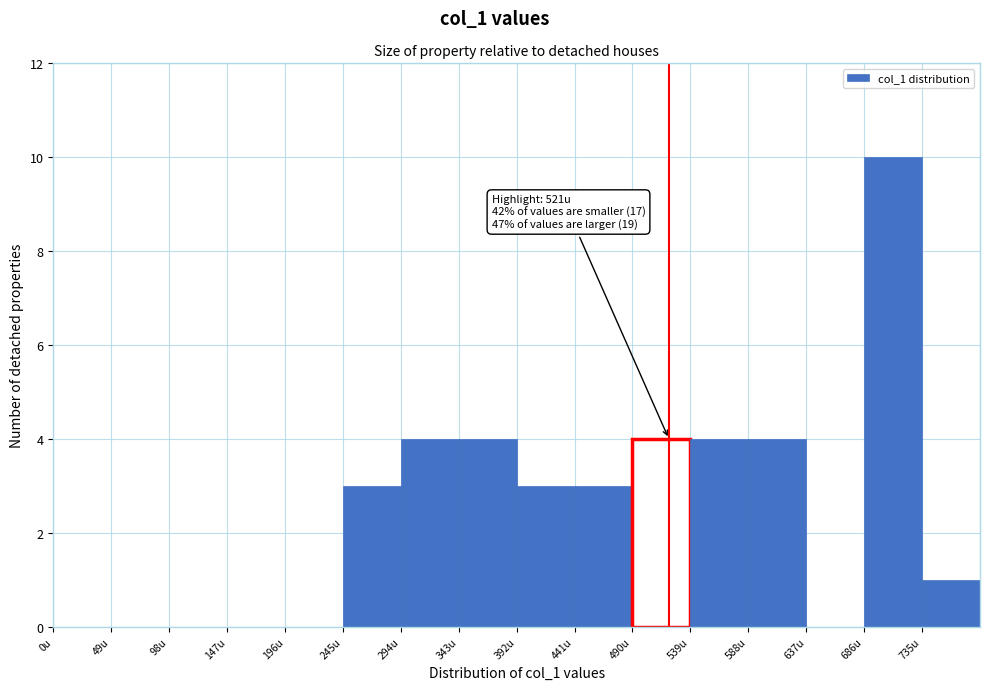

Over which range of the x-axis is the bar tallest?

686 to 735